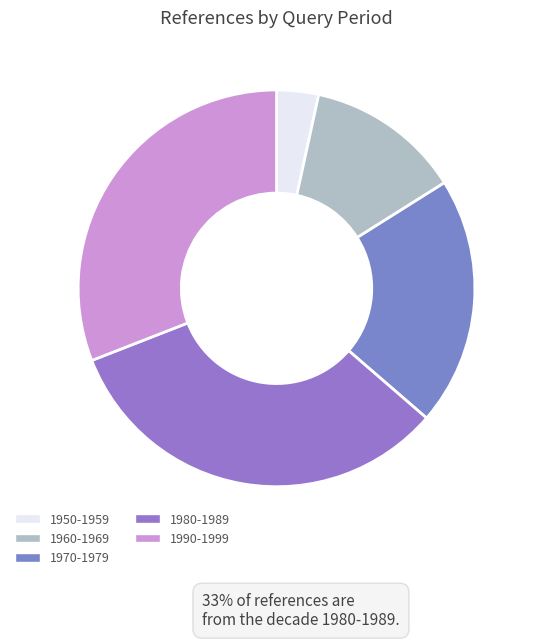

Rank the categories by value from lowest to highest.

1950-1959, 1960-1969, 1970-1979, 1990-1999, 1980-1989